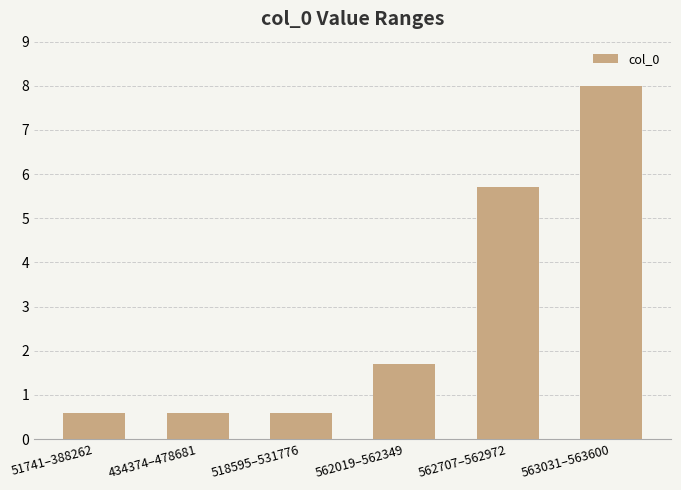

What is the minimum value shown in the chart?

0.6